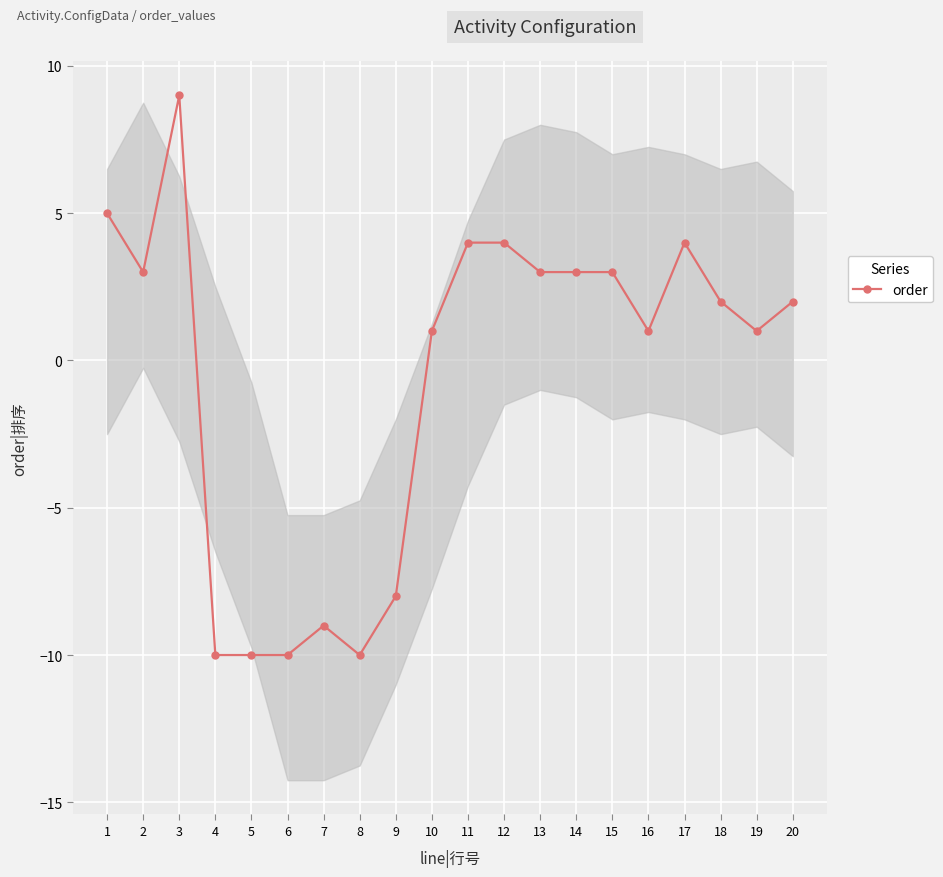

What is the difference between the maximum and minimum values?

19